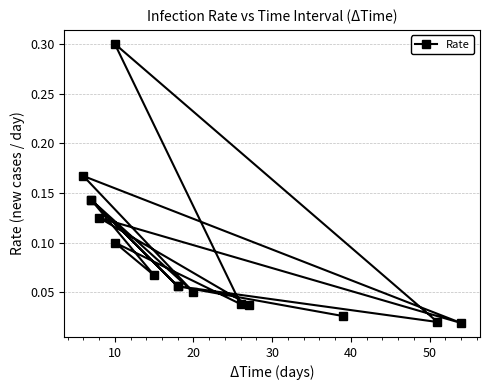

What is the sum of all values?

1.3